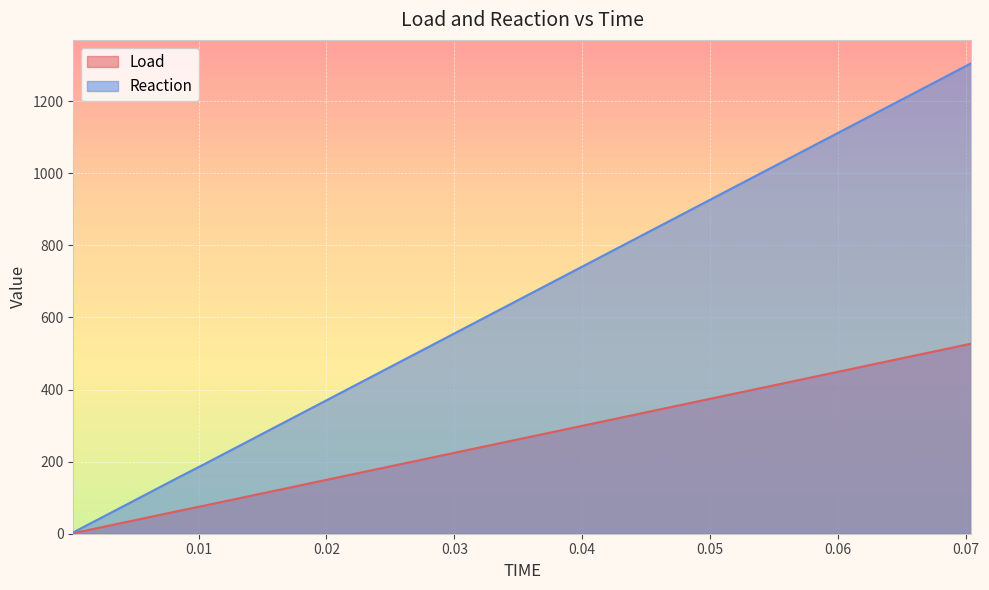

What is the value of the Load point at the 38th from the left?

497.2